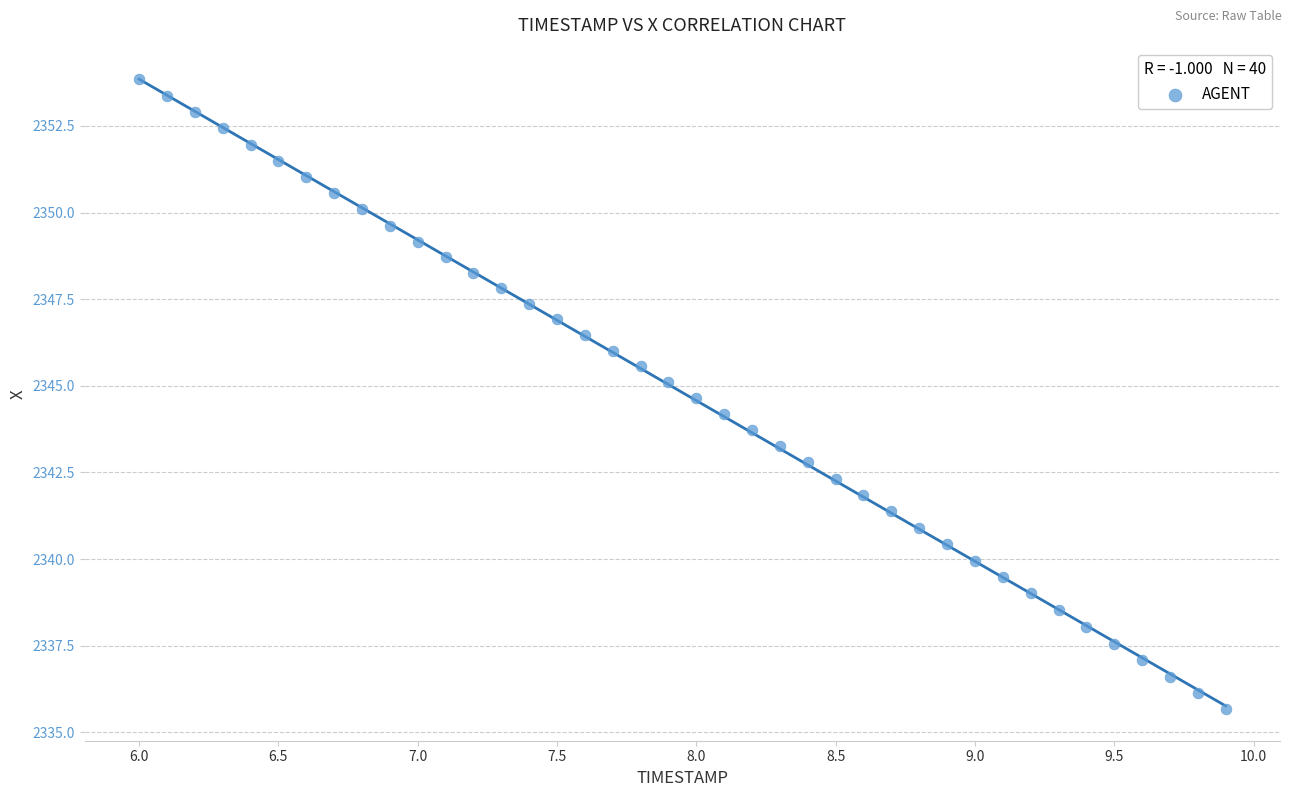

What is the range of X values (max minus min)?

3.9